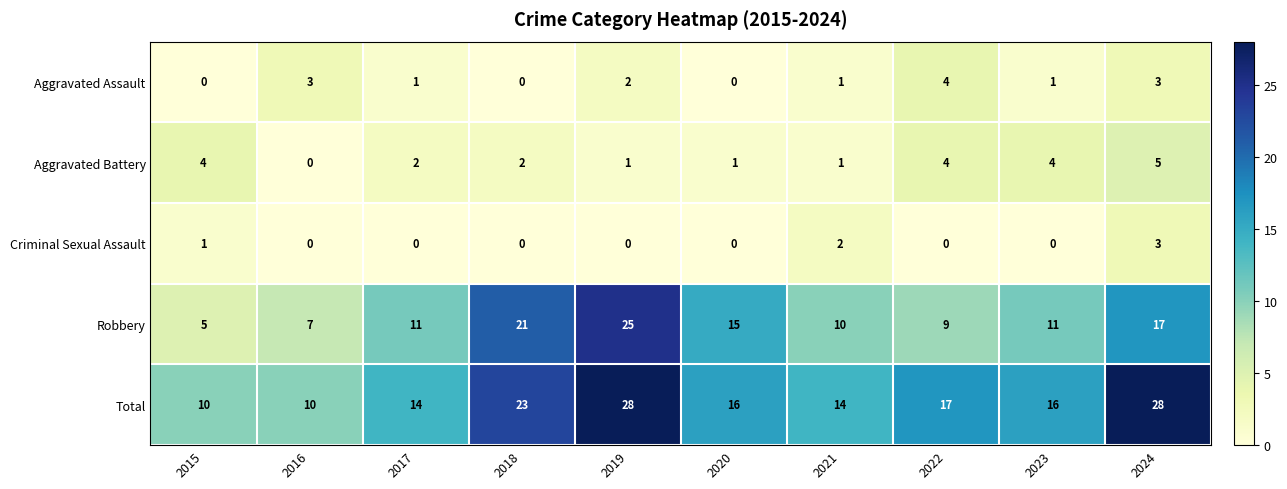

Which series has the widest spread of values?

Robbery